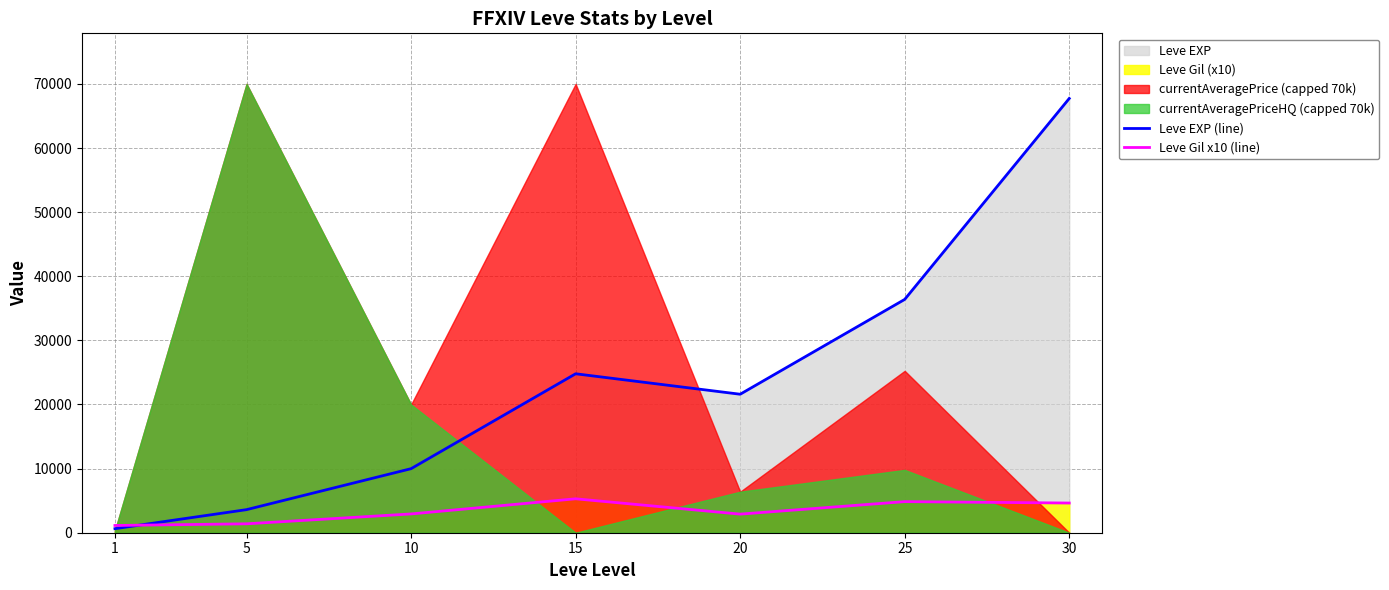

How many interior local peaks does the Leve EXP (line) series have?

1